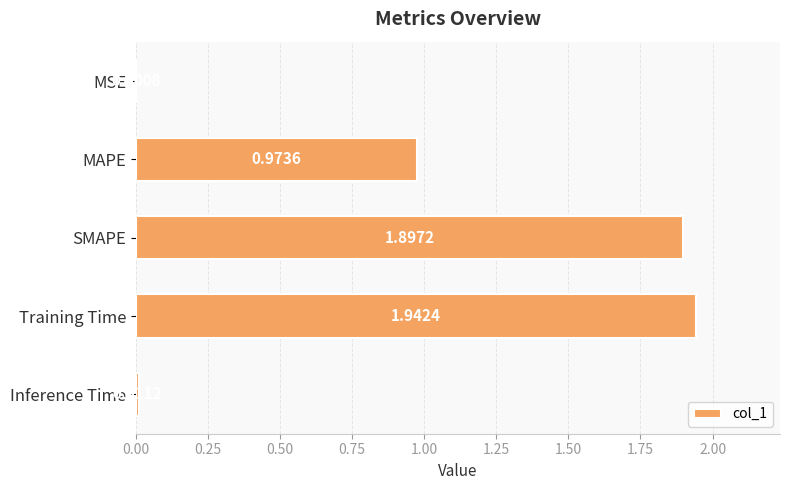

Are the bars horizontal?

Yes